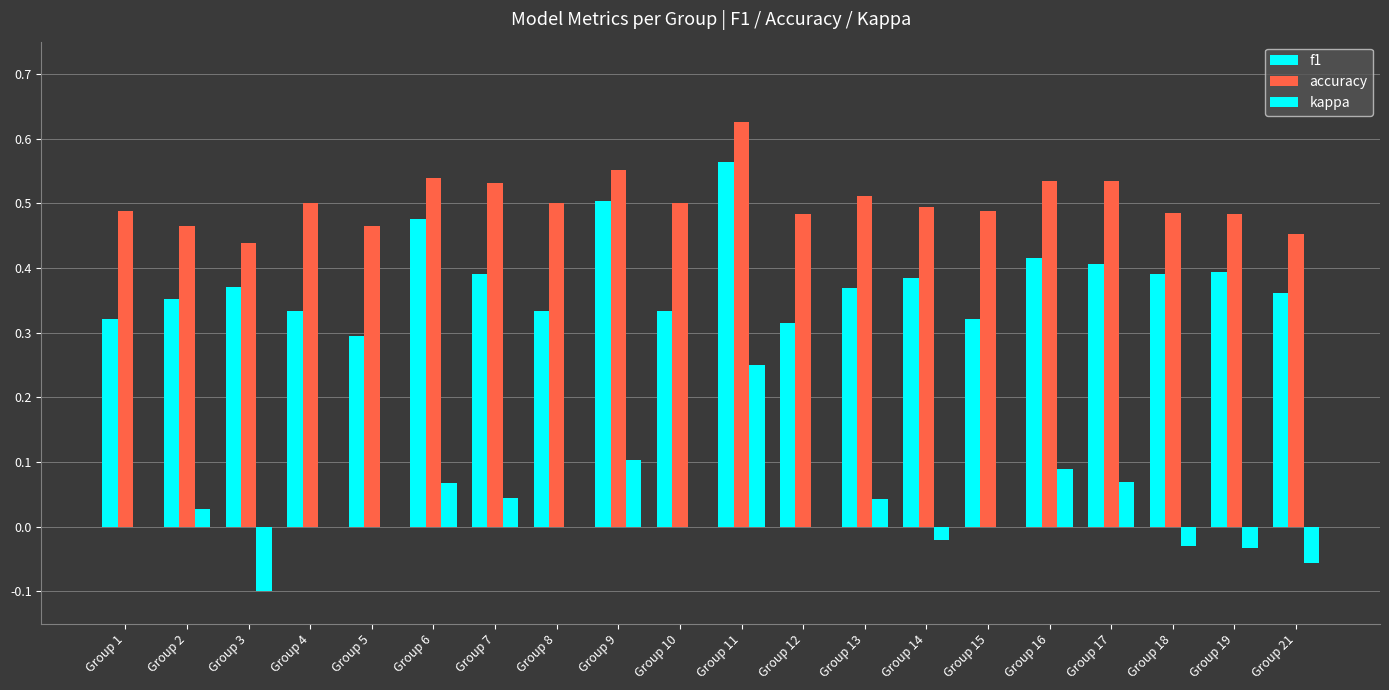

Does the chart contain stacked bars?

No